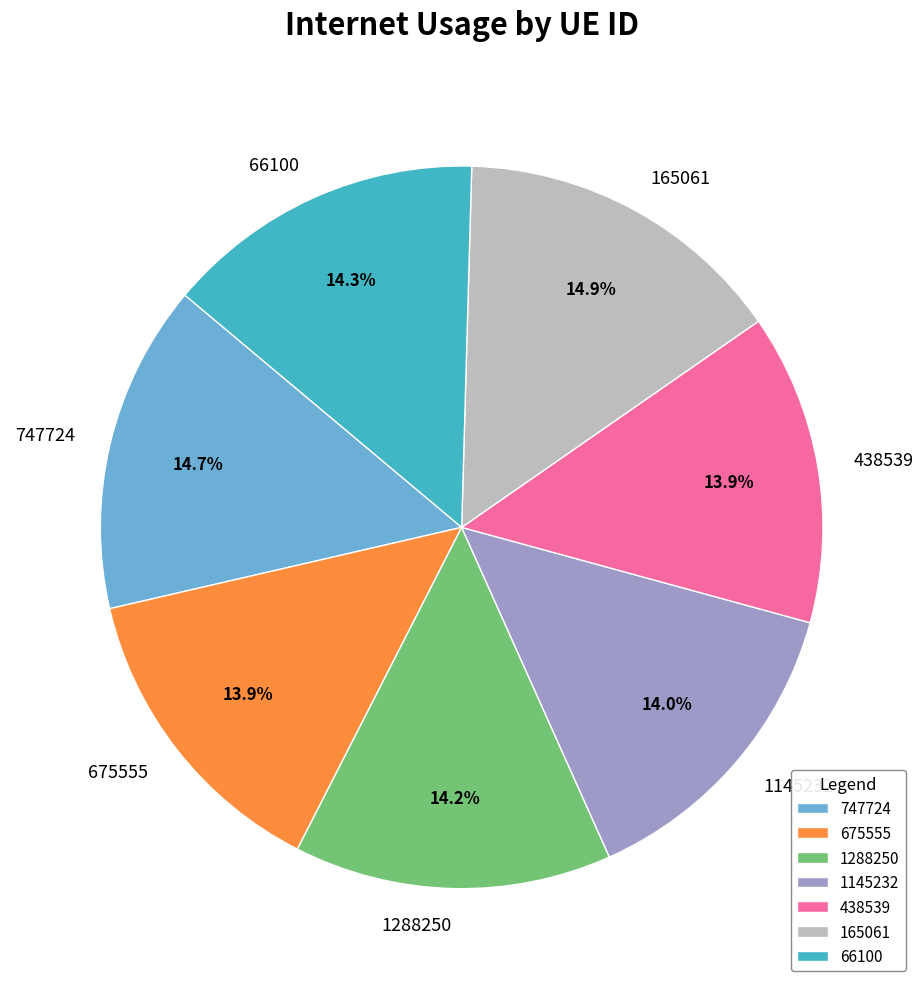

To the nearest percent, what portion does 675555 represent?

14%